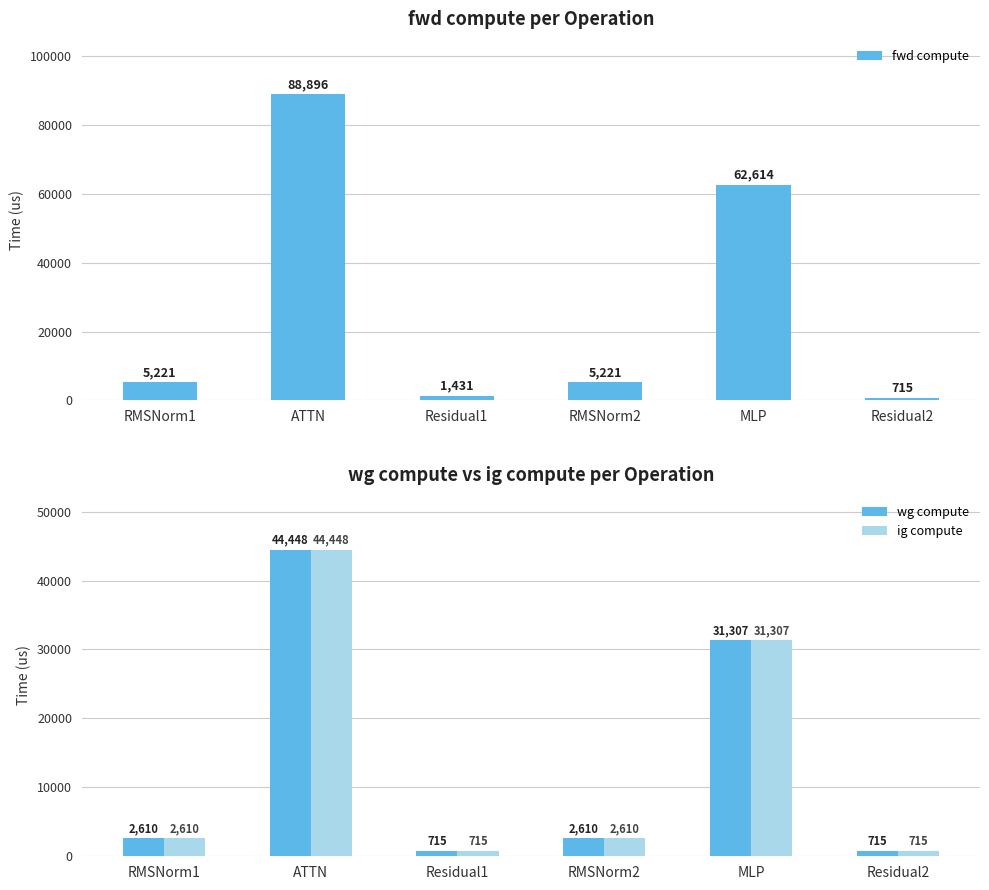

What is the highest value of the fwd compute series?

88896.3